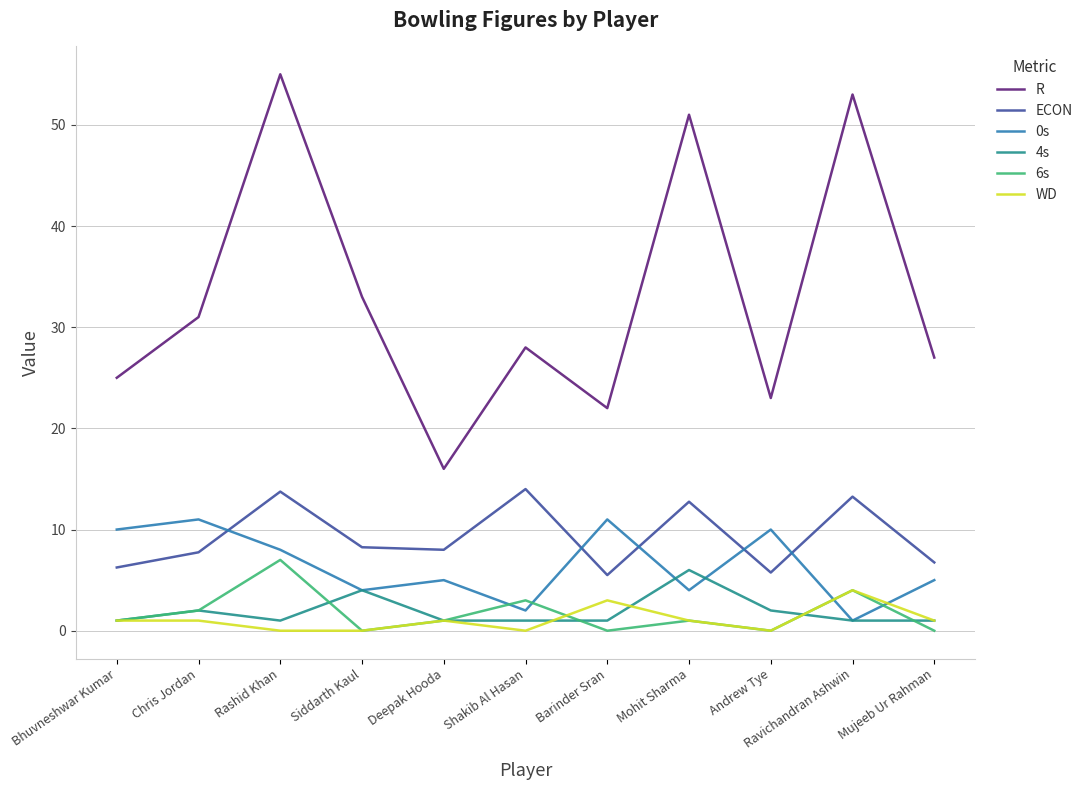

True or false: R and 0s cross at least once.

False